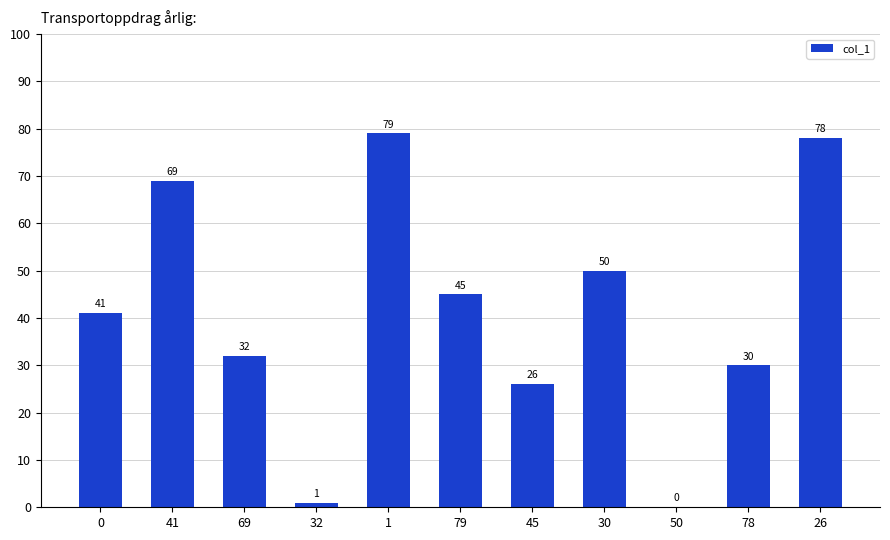

What is the sum of all values?

451